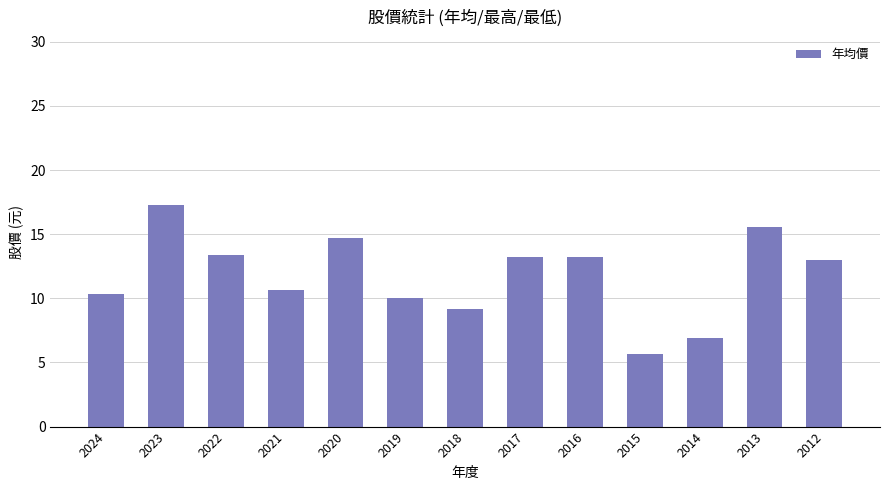

Which has a higher value, 2024 or 2016?

2016